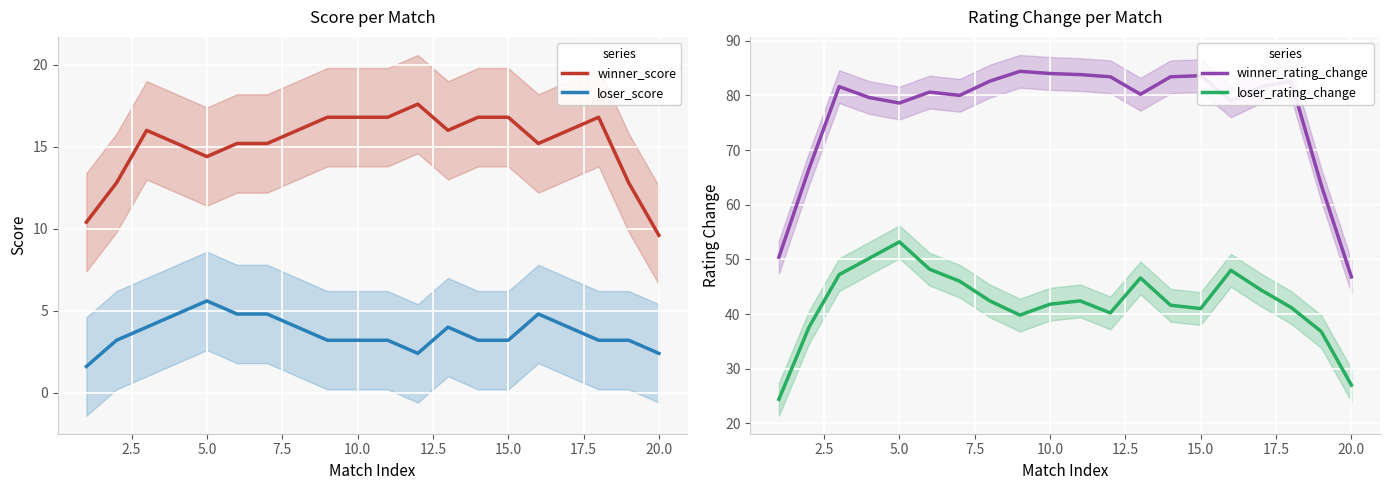

Is it true that winner_rating_change equals 31.3 at 20.0?

False